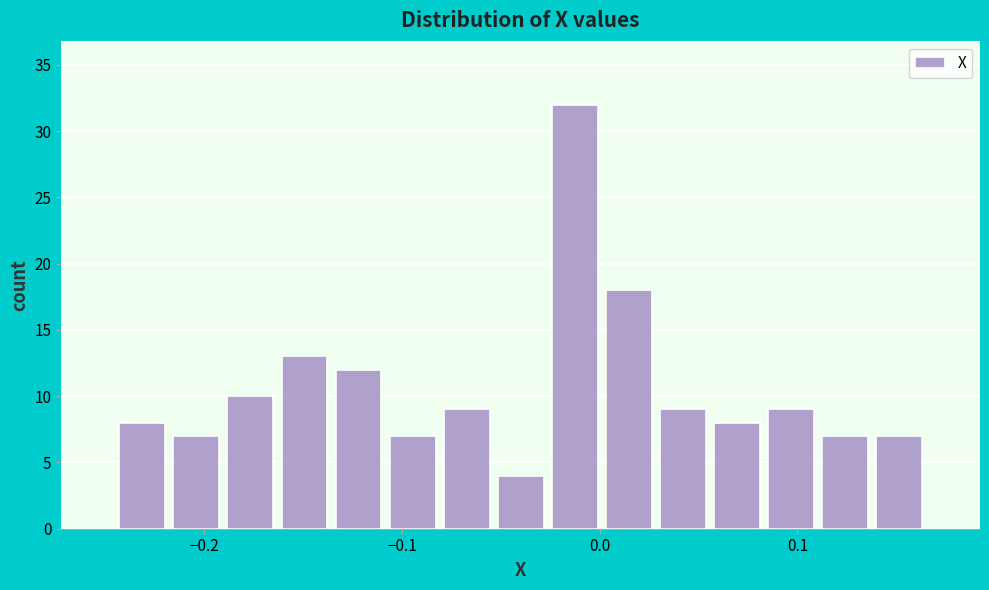

Around what value on the x-axis is the tallest bar? Give the approximate position of its centre, as read against the axis.

-0.01